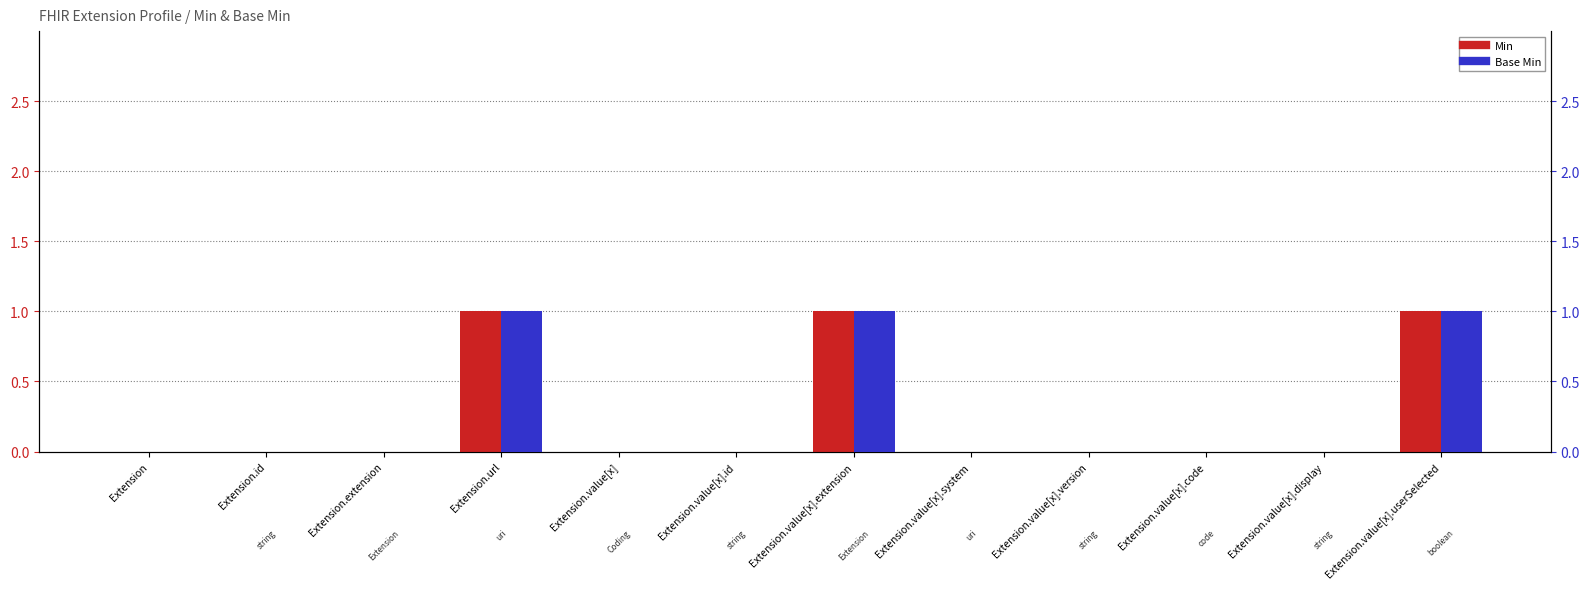

Reading left to right, list all the values displayed in this chart.

Min: 0	0	0	1	0	0	1	0	0	0	0	1
Base Min: 0	0	0	1	0	0	1	0	0	0	0	1